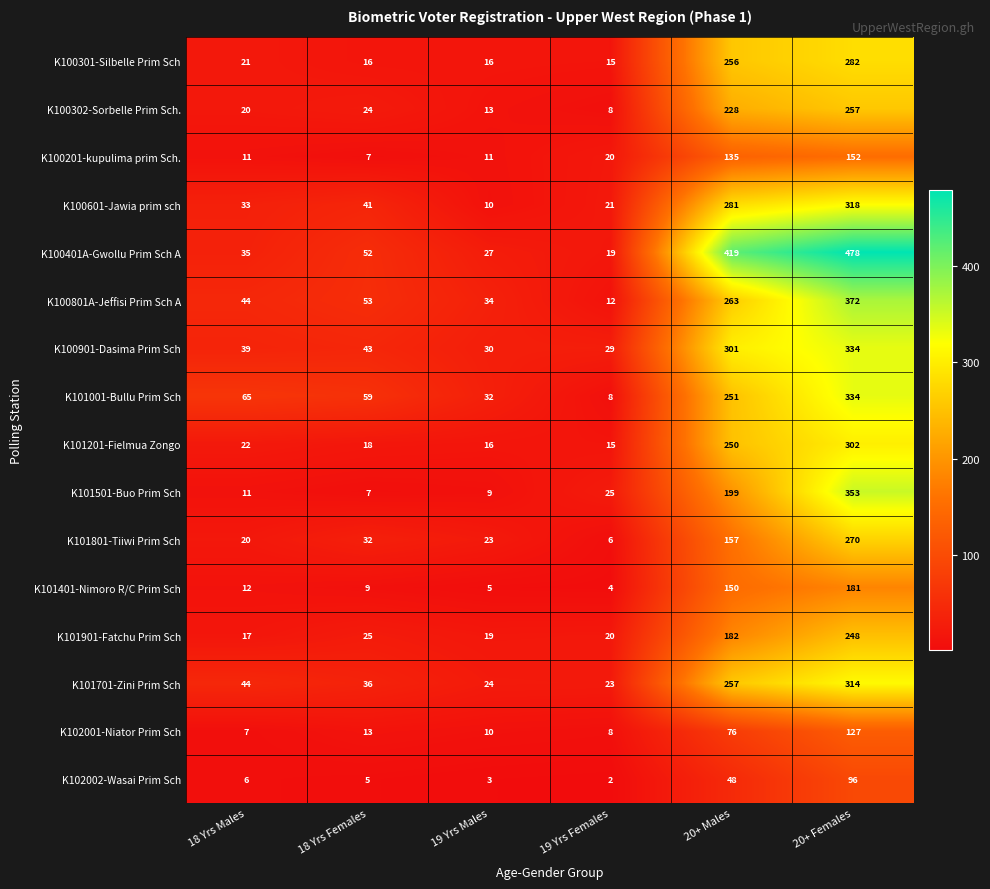

Which series has the largest total across all categories?

K100401A-Gwollu Prim Sch A